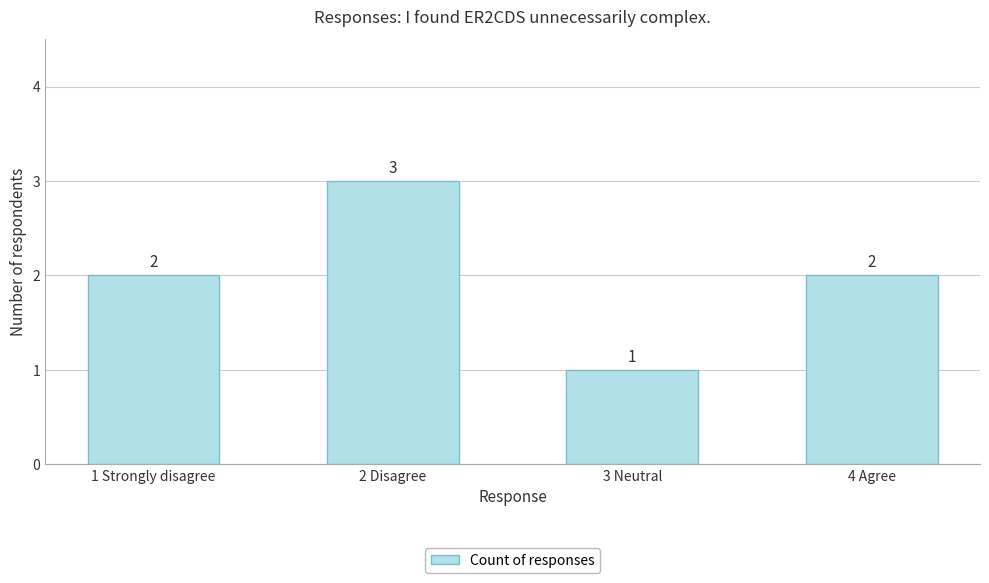

Which has a higher value, 4 Agree or 2 Disagree?

2 Disagree